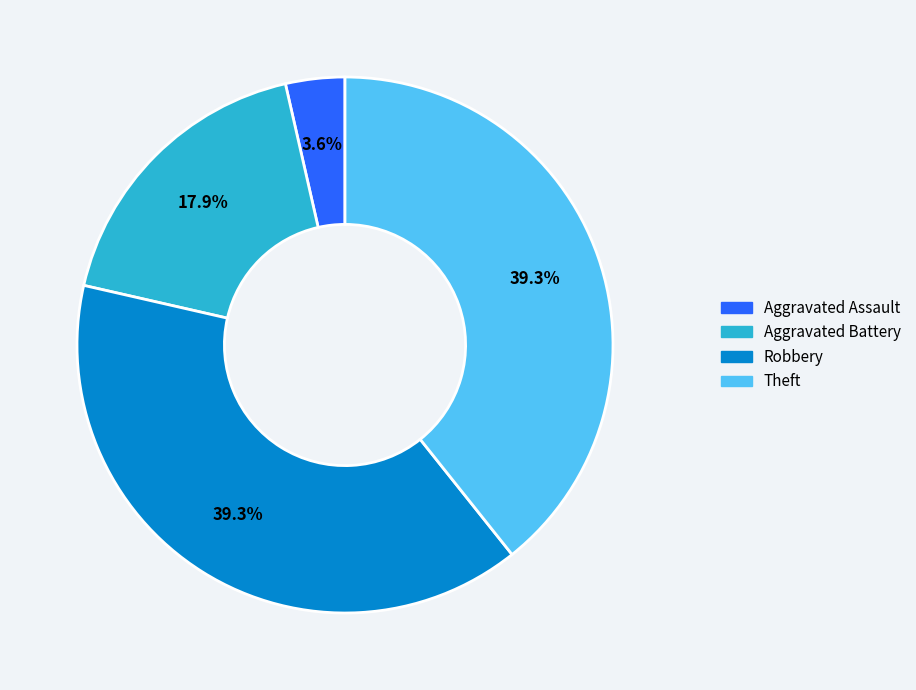

Does any single category account for the majority?

No